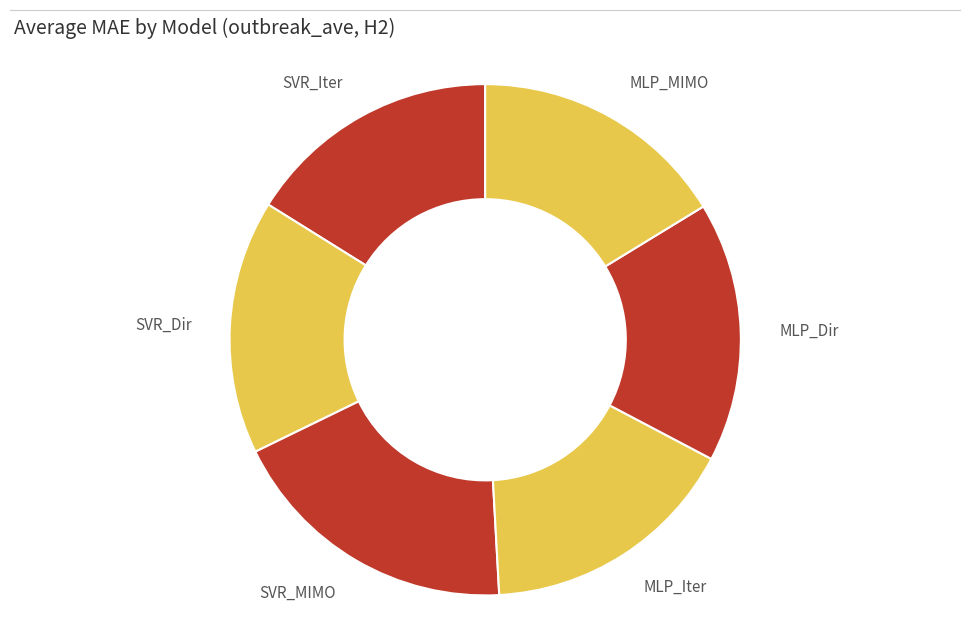

What is the largest slice in the pie chart?

SVR_MIMO